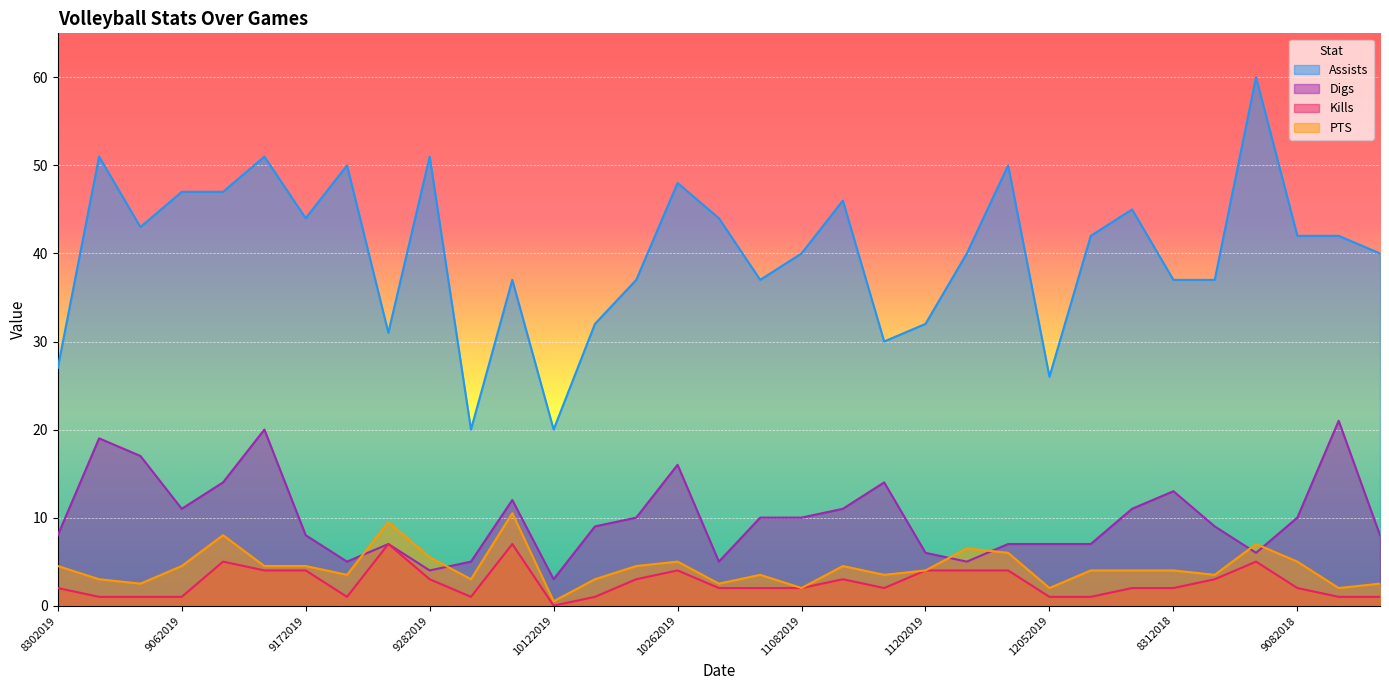

Where do Digs and PTS first cross each other?

9212019 and 9252019